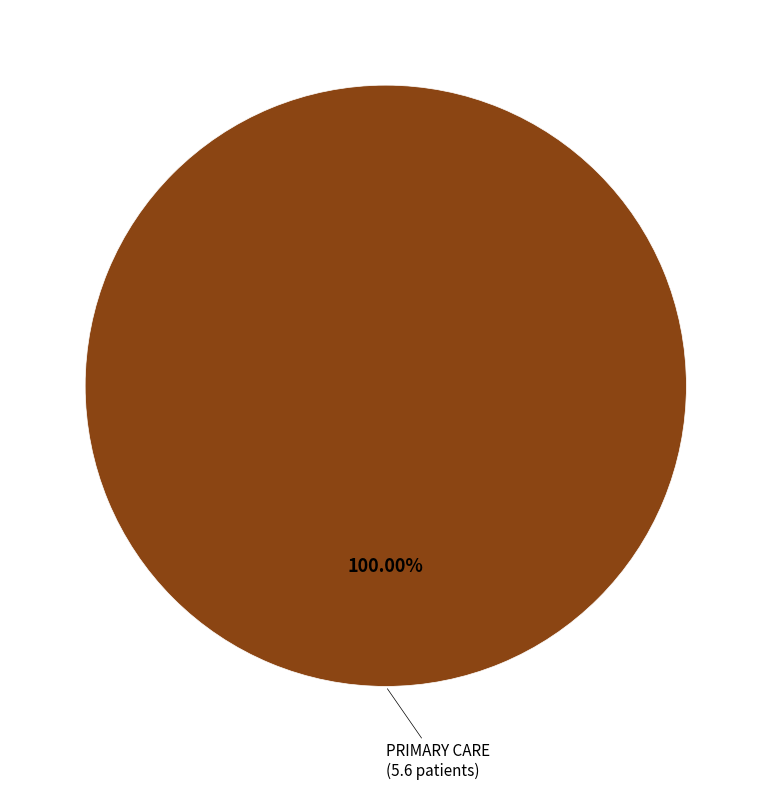

Which category accounts for the majority?

PRIMARY CARE